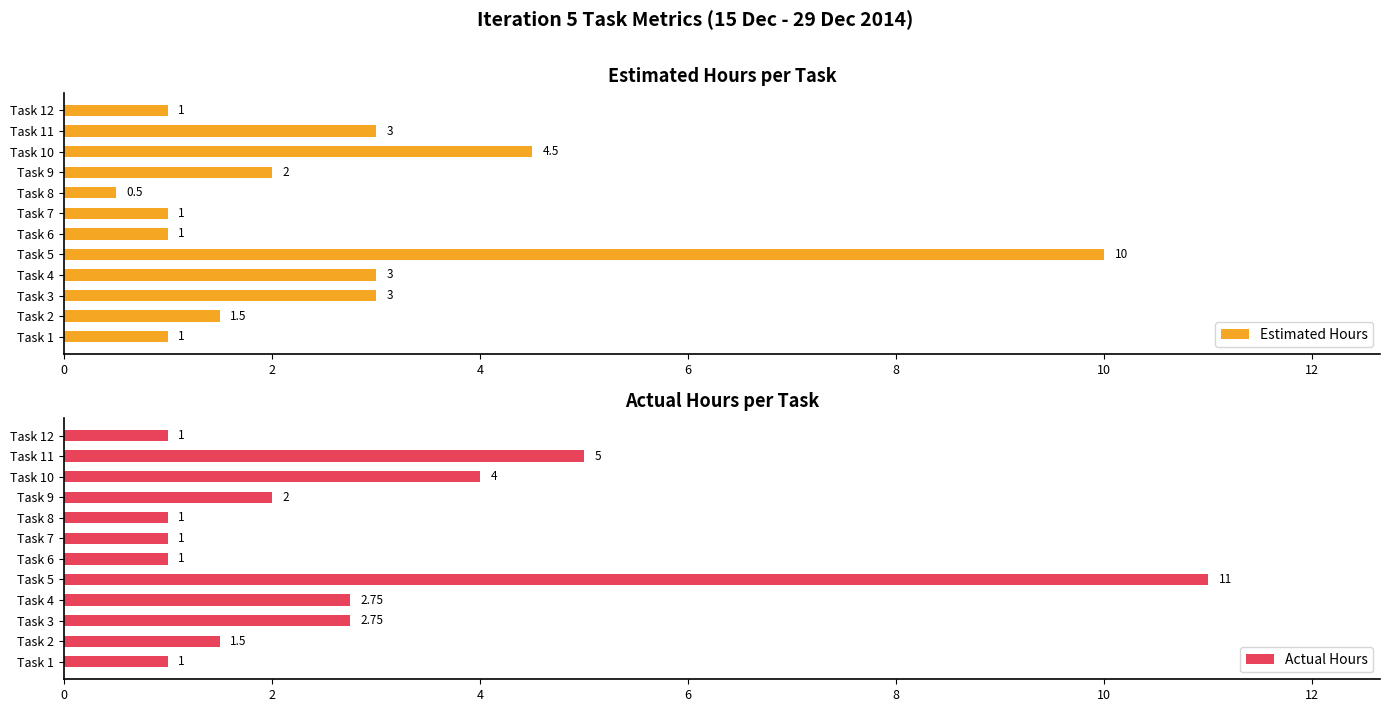

What value does the Estimated Hours series have at Task 11?

3.0